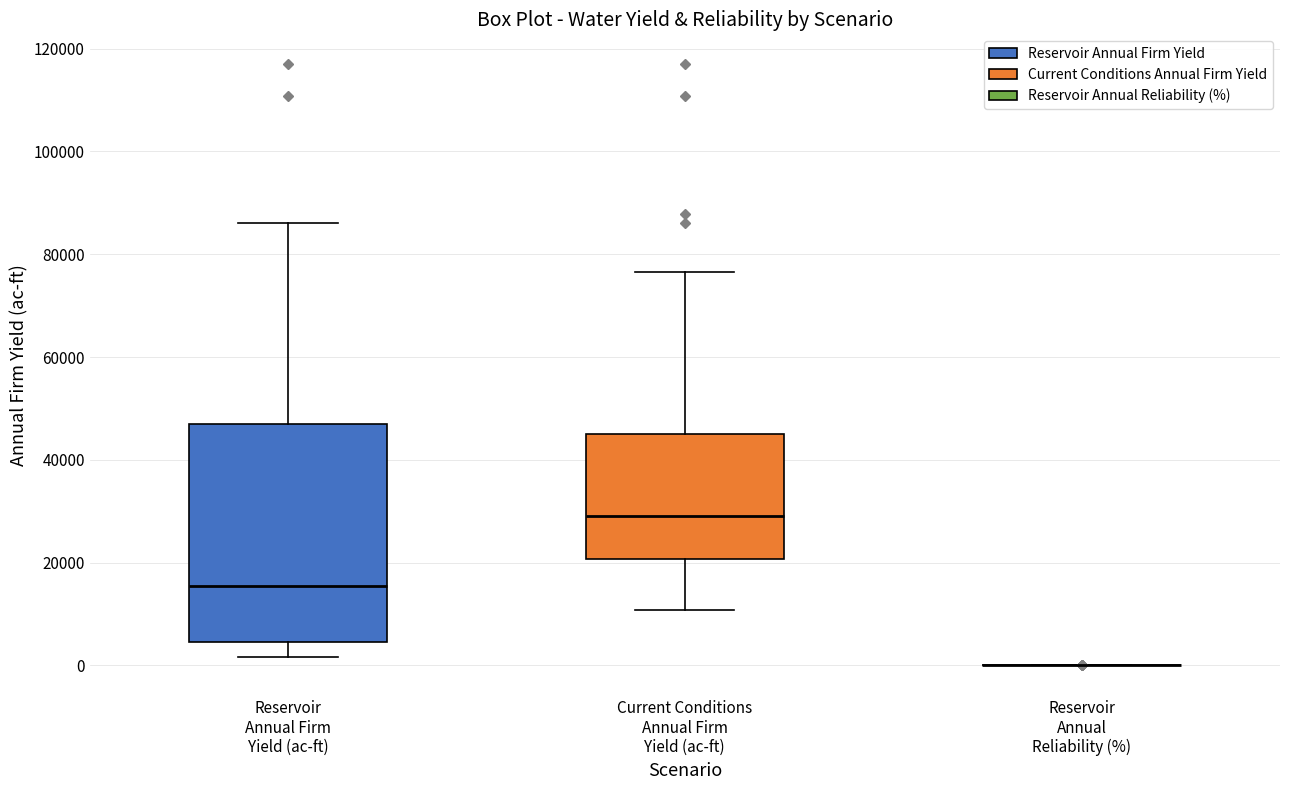

Reading left to right, read every box against the y-axis: the position of its median line, the range the box covers, and the ends of its whiskers. The values are not printed on the chart, so give them approximately, as read against the axis.

Reservoir Annual Firm Yield (ac-ft): median 16000, box 4000 to 46000, whiskers 2000 to 86000
Current Conditions Annual Firm Yield (ac-ft): median 30000, box 20000 to 46000, whiskers 10000 to 76000
Reservoir Annual Reliability (%): box collapsed to a line at 0, whiskers 0 to 0